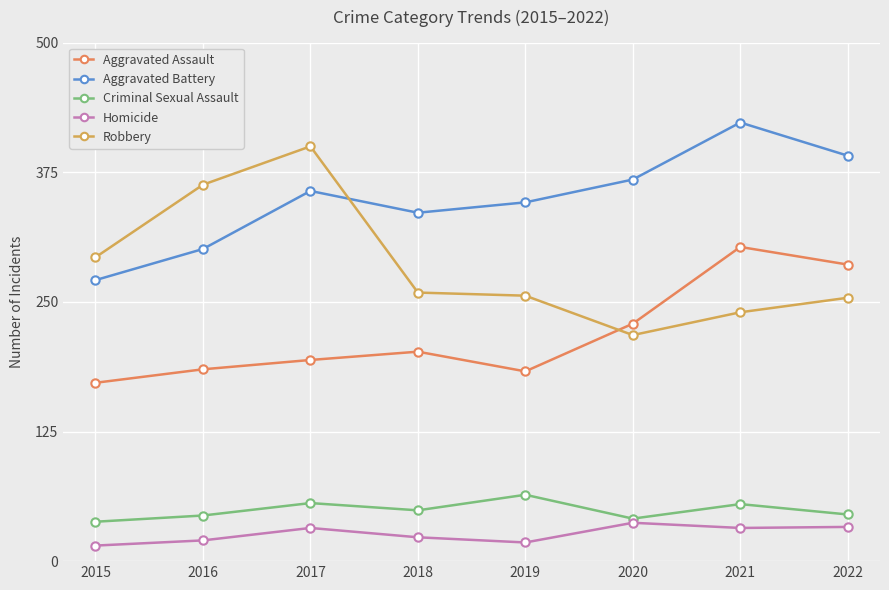

How many data points does each series have?

8